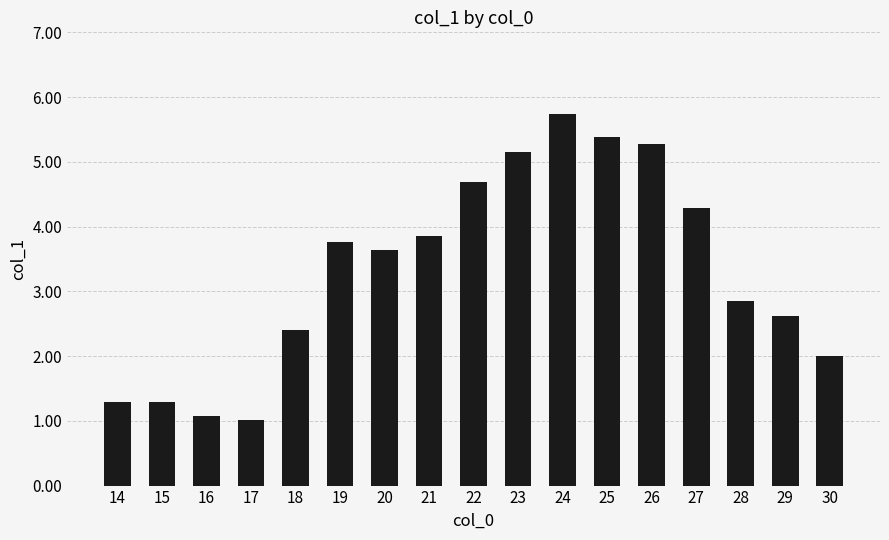

Approximately how many times larger is the value at 26 compared to 23?

1.0